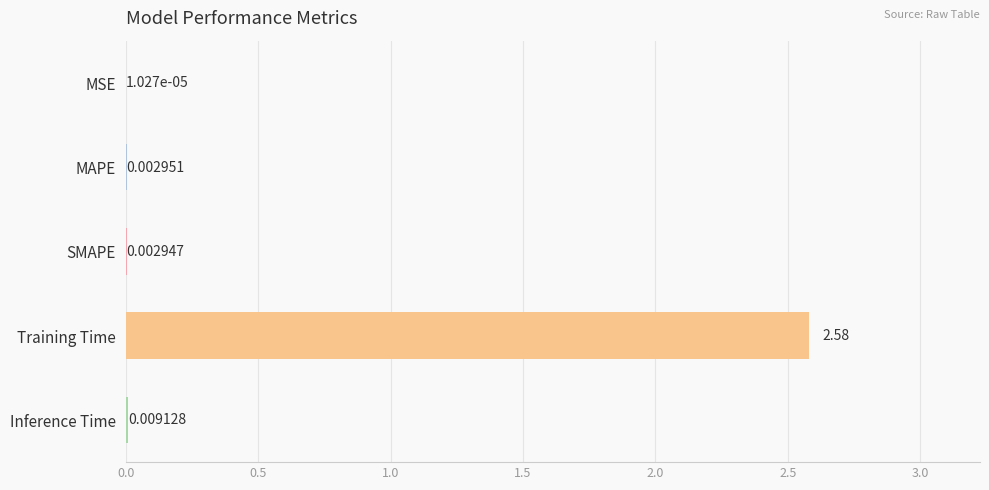

Where is the data nearest to the value 1?

Inference Time